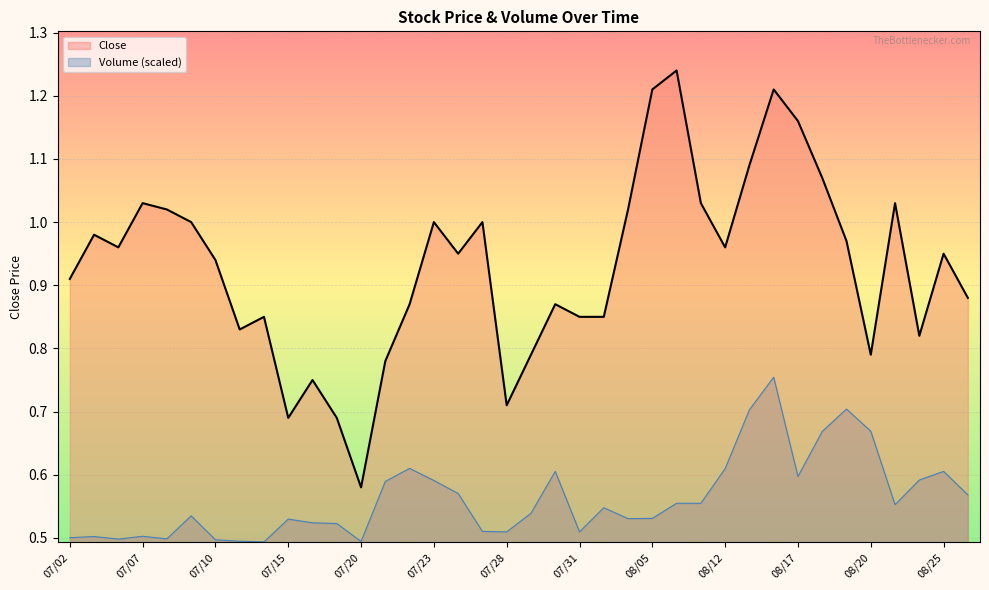

What is the average value of the Close series?

0.9